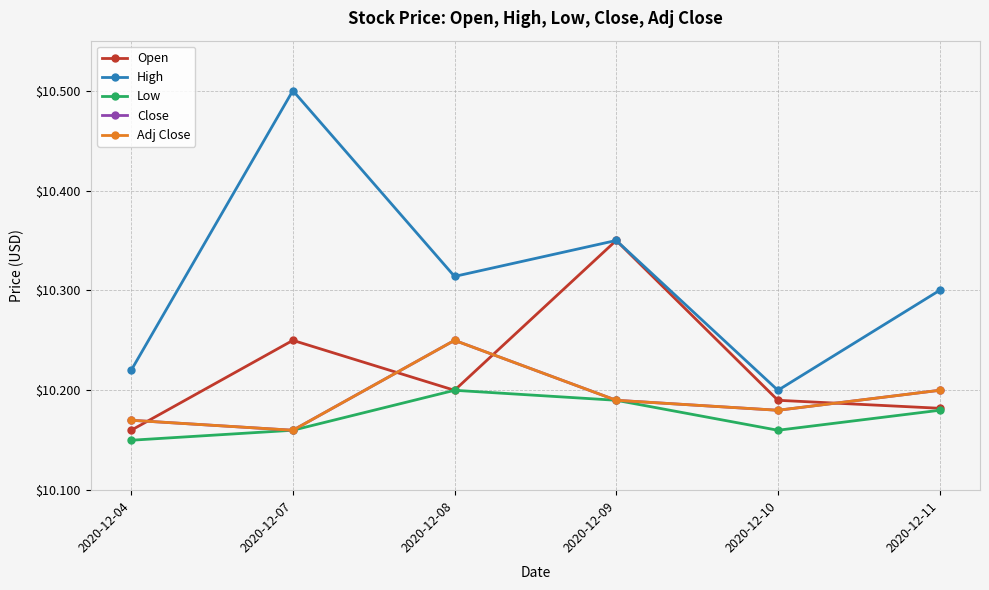

Reading left to right, what are all the values shown in this chart?

Open: 2020-12-04=10.2	2020-12-07=10.2	2020-12-08=10.2	2020-12-09=10.3	2020-12-10=10.2	2020-12-11=10.2
High: 2020-12-04=10.2	2020-12-07=10.5	2020-12-08=10.3	2020-12-09=10.3	2020-12-10=10.2	2020-12-11=10.3
Low: 2020-12-04=10.2	2020-12-07=10.2	2020-12-08=10.2	2020-12-09=10.2	2020-12-10=10.2	2020-12-11=10.2
Close: 2020-12-04=10.2	2020-12-07=10.2	2020-12-08=10.2	2020-12-09=10.2	2020-12-10=10.2	2020-12-11=10.2
Adj Close: 2020-12-04=10.2	2020-12-07=10.2	2020-12-08=10.2	2020-12-09=10.2	2020-12-10=10.2	2020-12-11=10.2